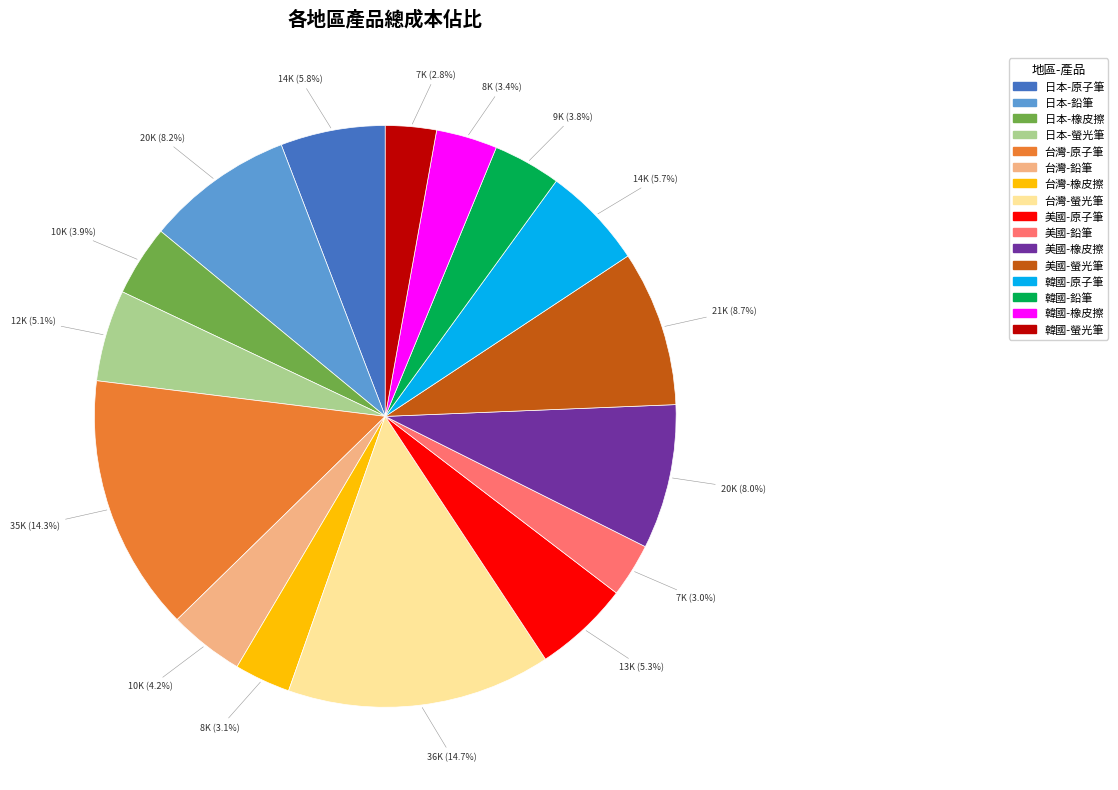

Between 美國-橡皮擦 and 日本-螢光筆, which is larger?

美國-橡皮擦